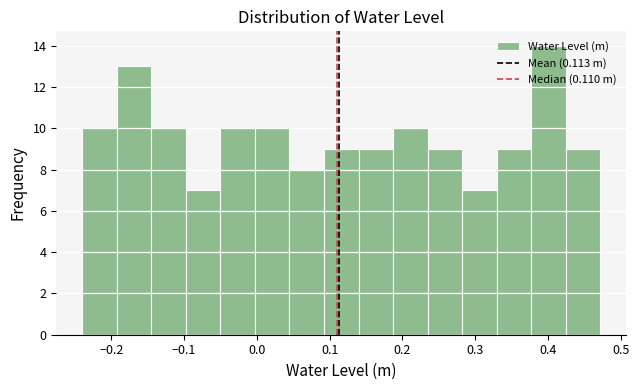

How tall is the bar that spans 0.33 to 0.38 on the x-axis? Neither the bar edges nor the heights are printed on the chart, so give them approximately, as read against the axes.

9